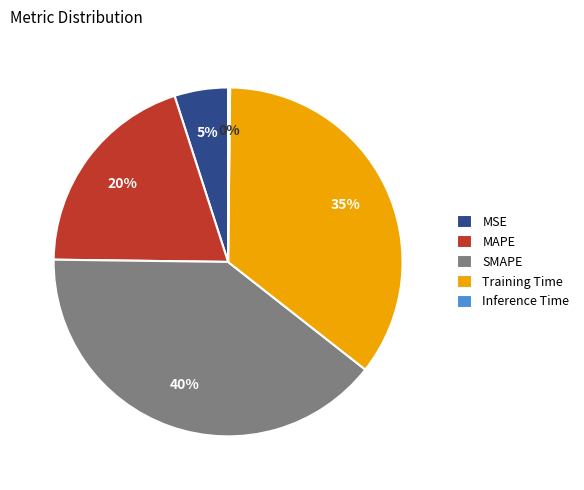

To the nearest percent, what is the difference between the Training Time and MSE slice percentages?

30%